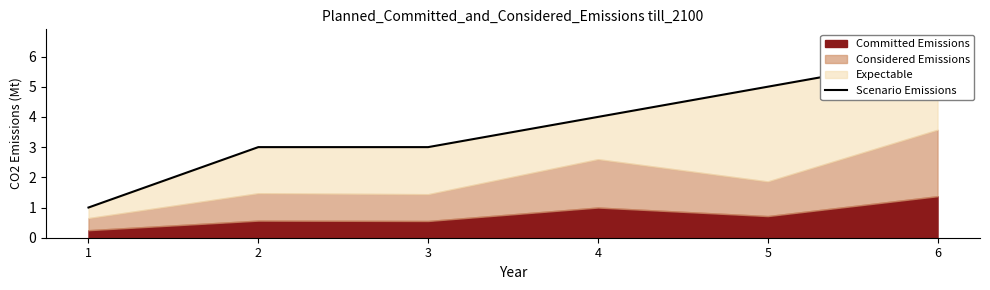

Reading right to left, what are all the values shown in this chart?

6	5	4	3	3	1